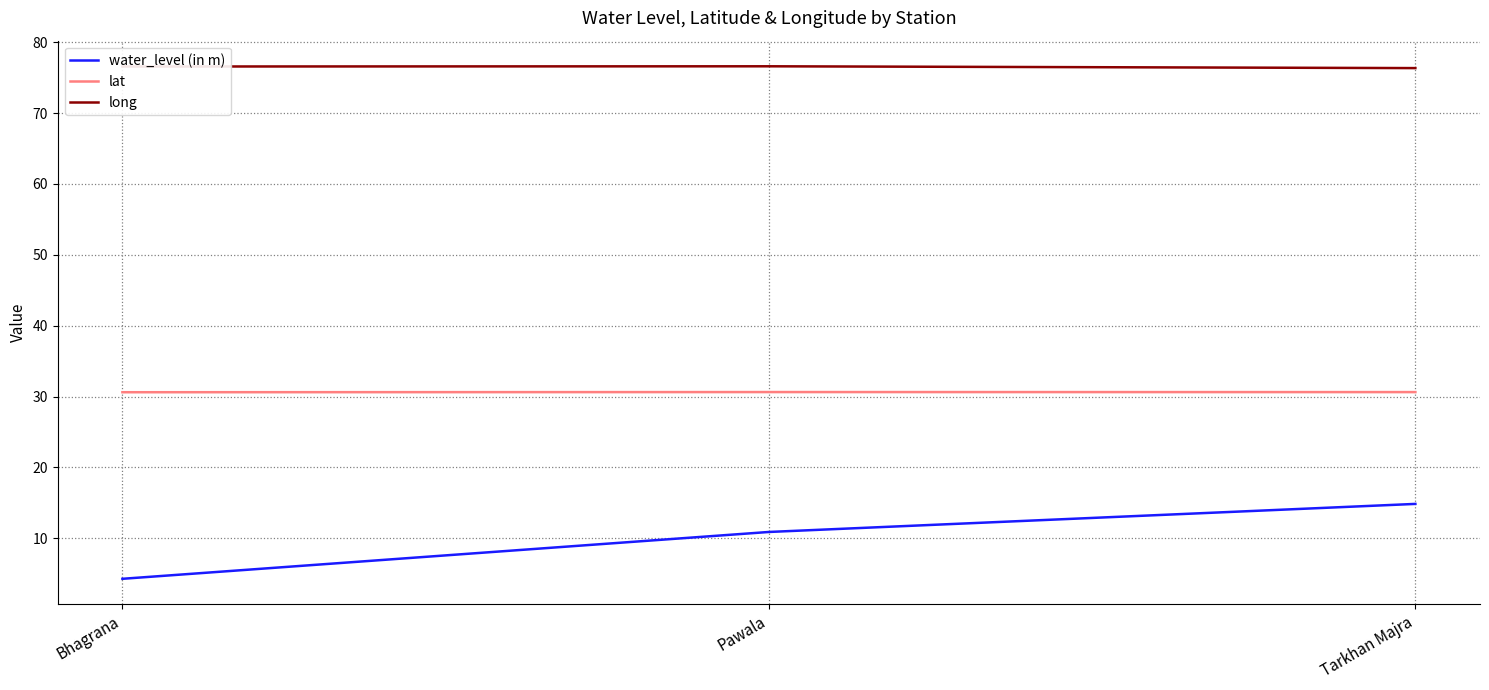

Which series has the largest total across all categories?

long